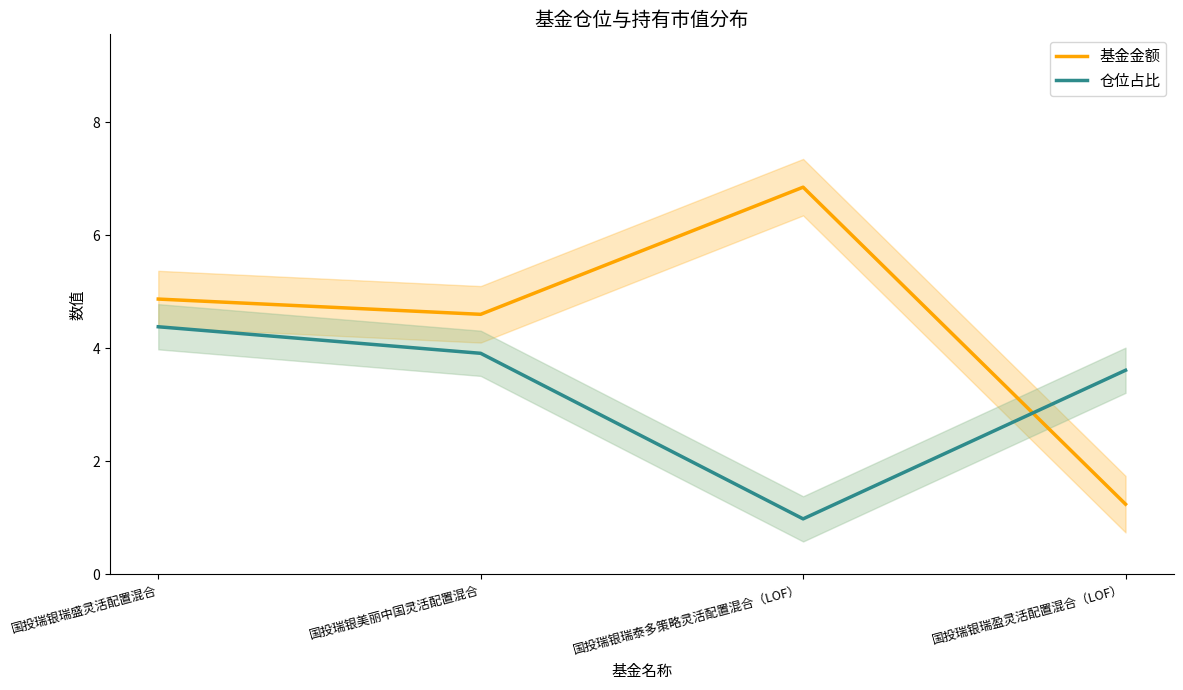

Reading right to left, transcribe all the data shown in this chart.

基金金额: 1.2	6.8	4.6	4.9
仓位占比: 3.6	1.0	3.9	4.4